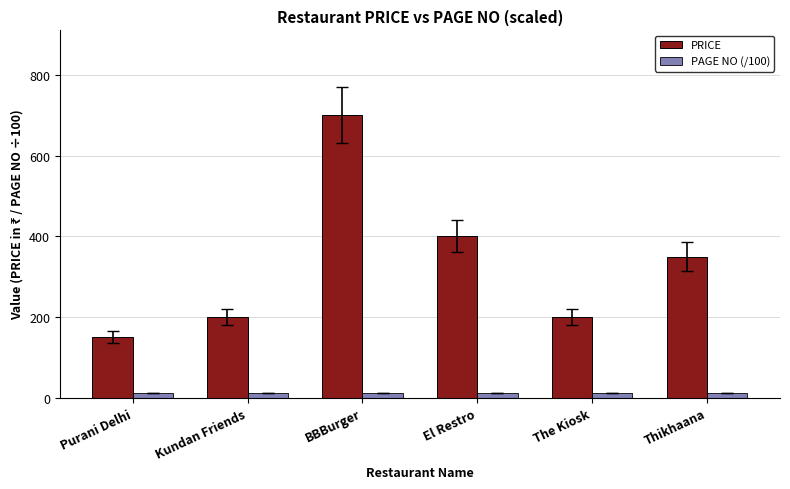

Is the value of PRICE at The Kiosk greater than the value of PAGE NO (/100) at Kundan Friends?

Yes